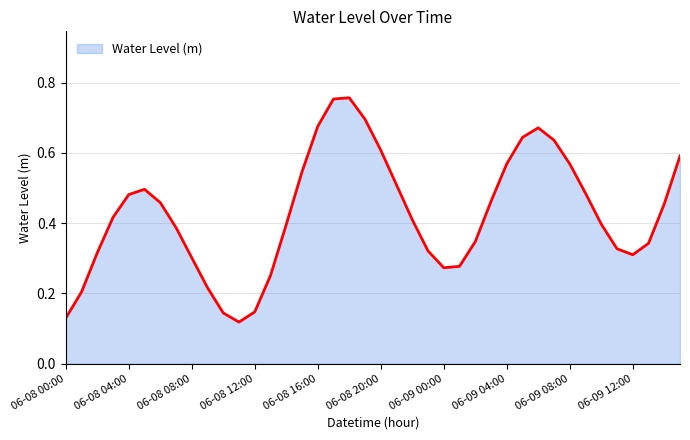

What is the average value?

0.4